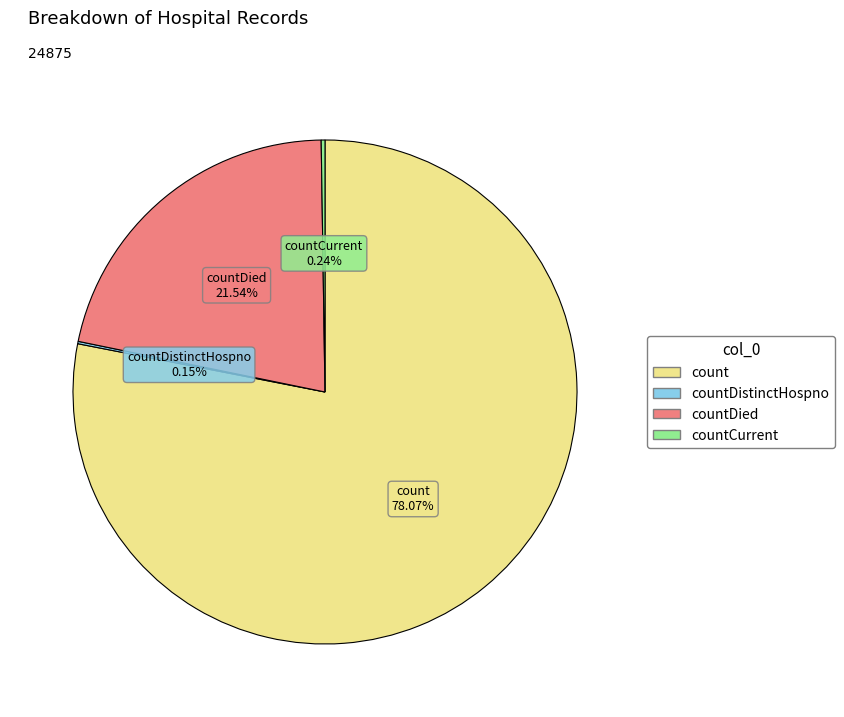

Is there a majority slice in this chart?

Yes